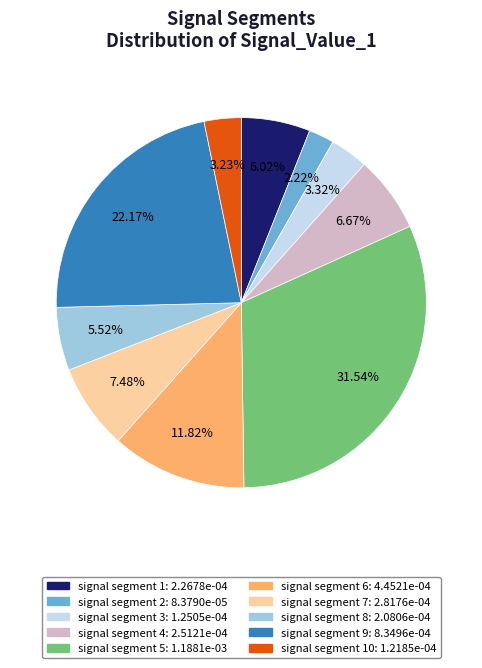

Is there any slice that represents more than half of the pie?

No